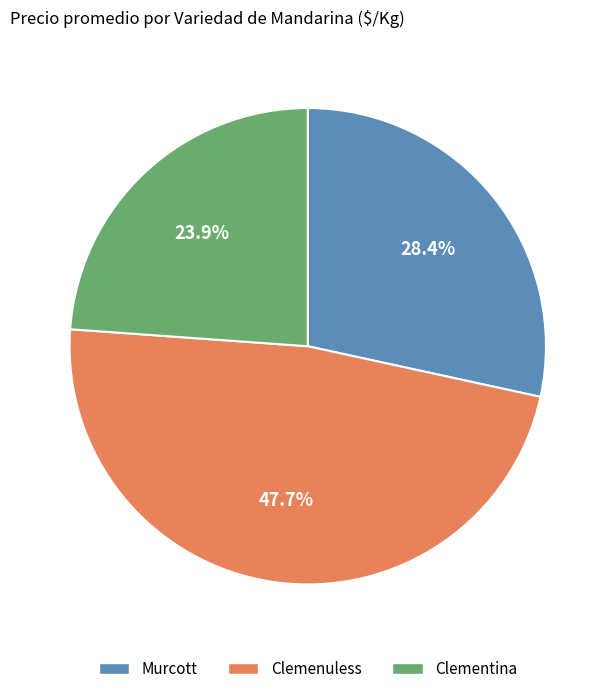

Is it true that Clemenuless is 41% of the pie?

False